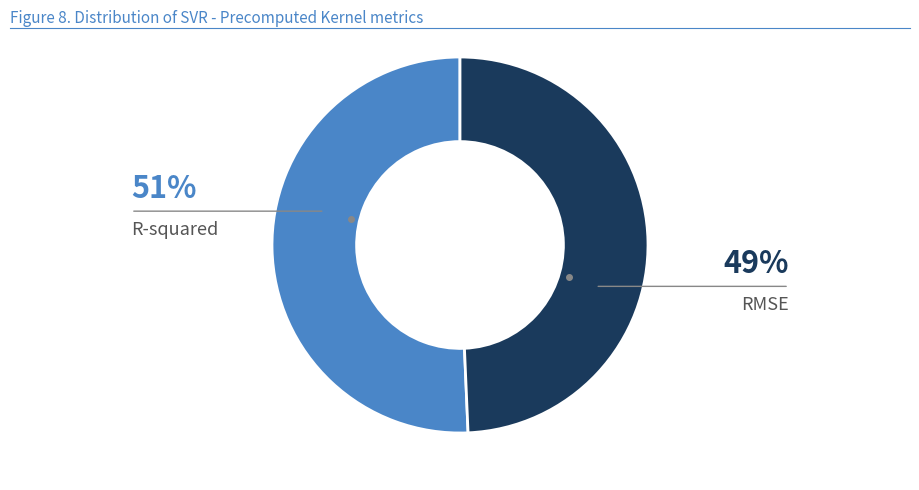

Is there any slice that represents more than half of the pie?

Yes